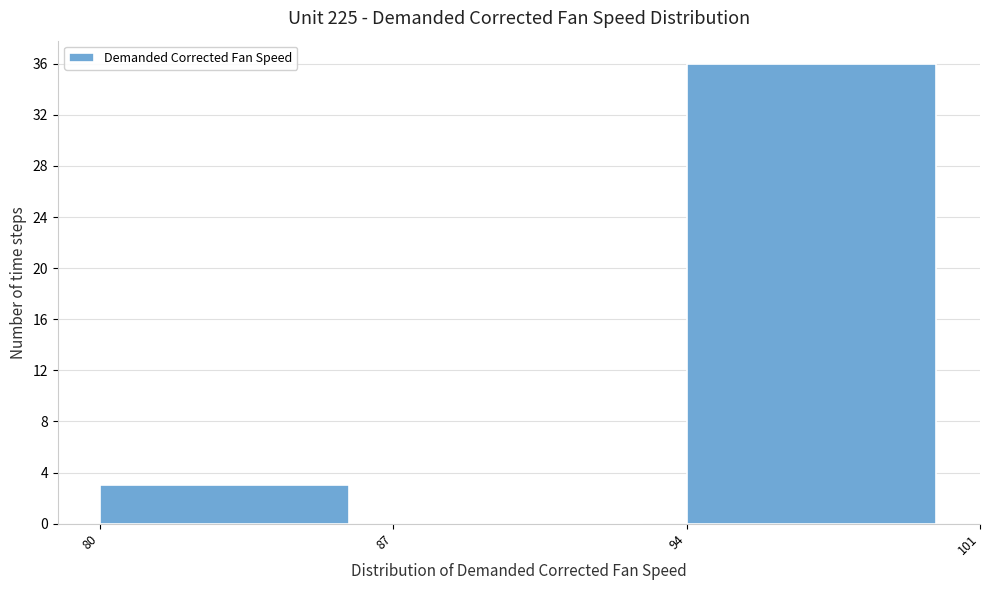

What is the height of the bar covering 80 to 87 on the x-axis? The values are not printed on the chart, so give them approximately, as read against the axis.

3